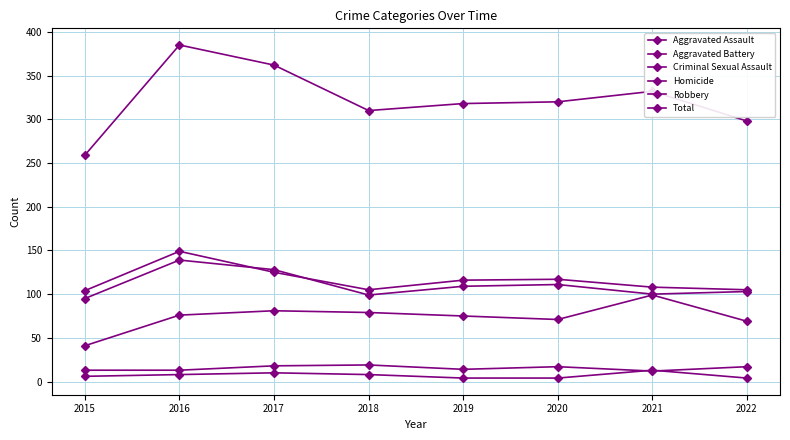

How many lines are shown in the chart?

6